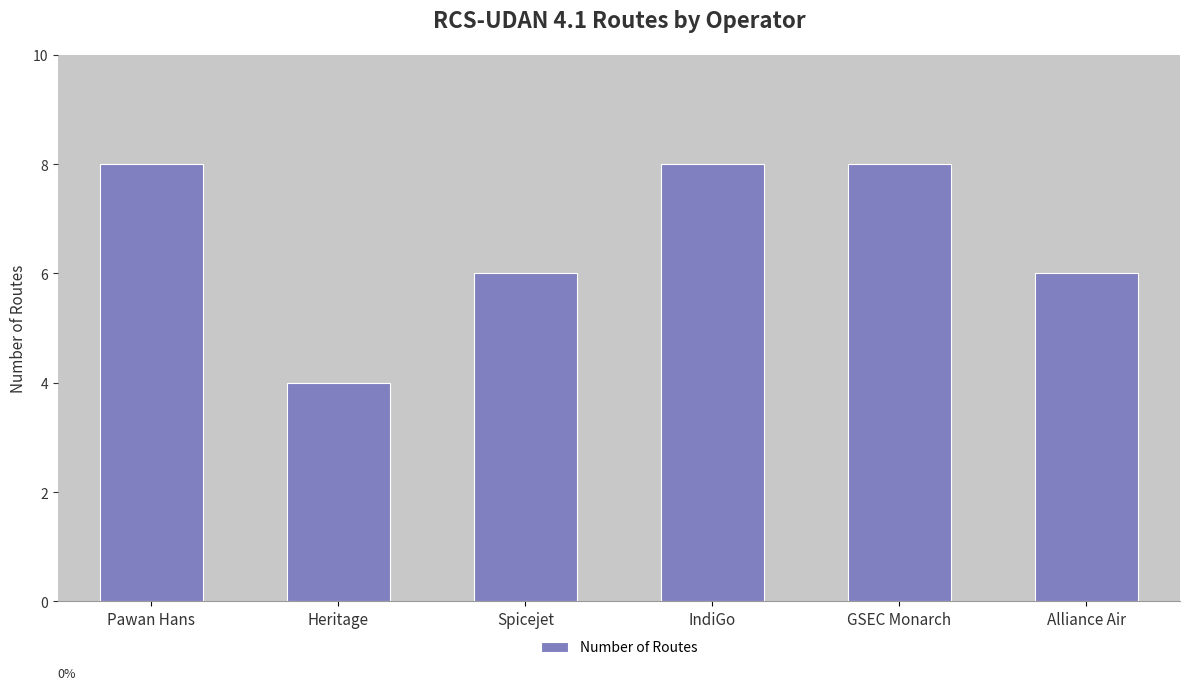

How many values are between 6 and 8?

5